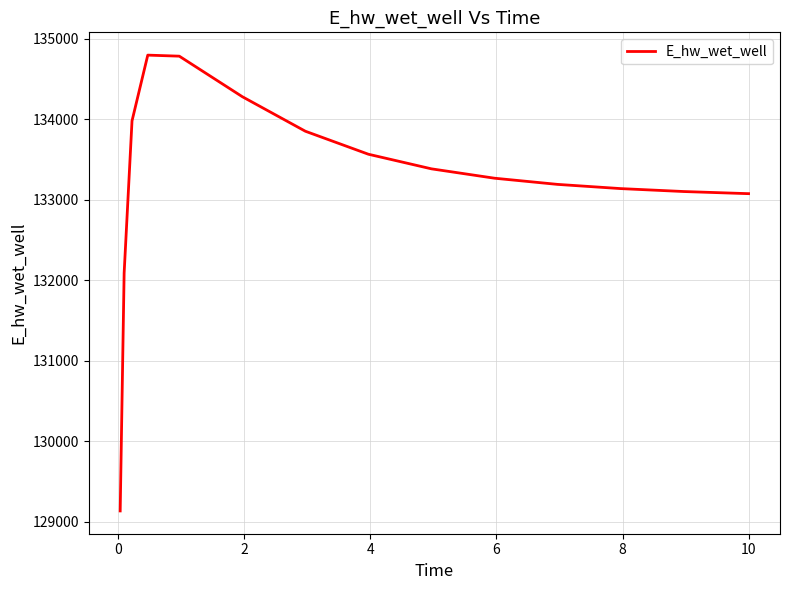

What is the difference between the maximum and minimum values?

5662.1